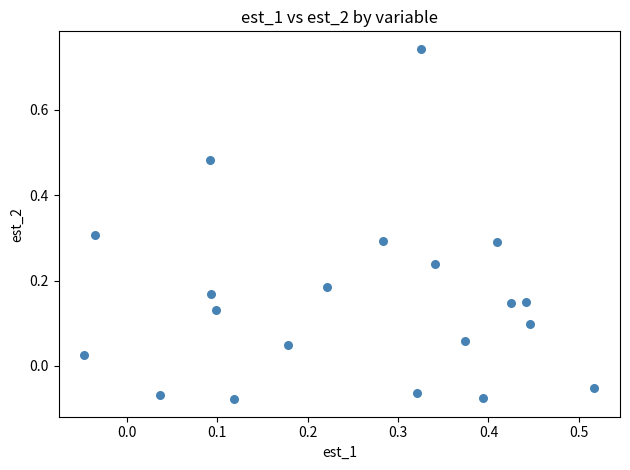

What is the range of Y values (max minus min)?

0.8